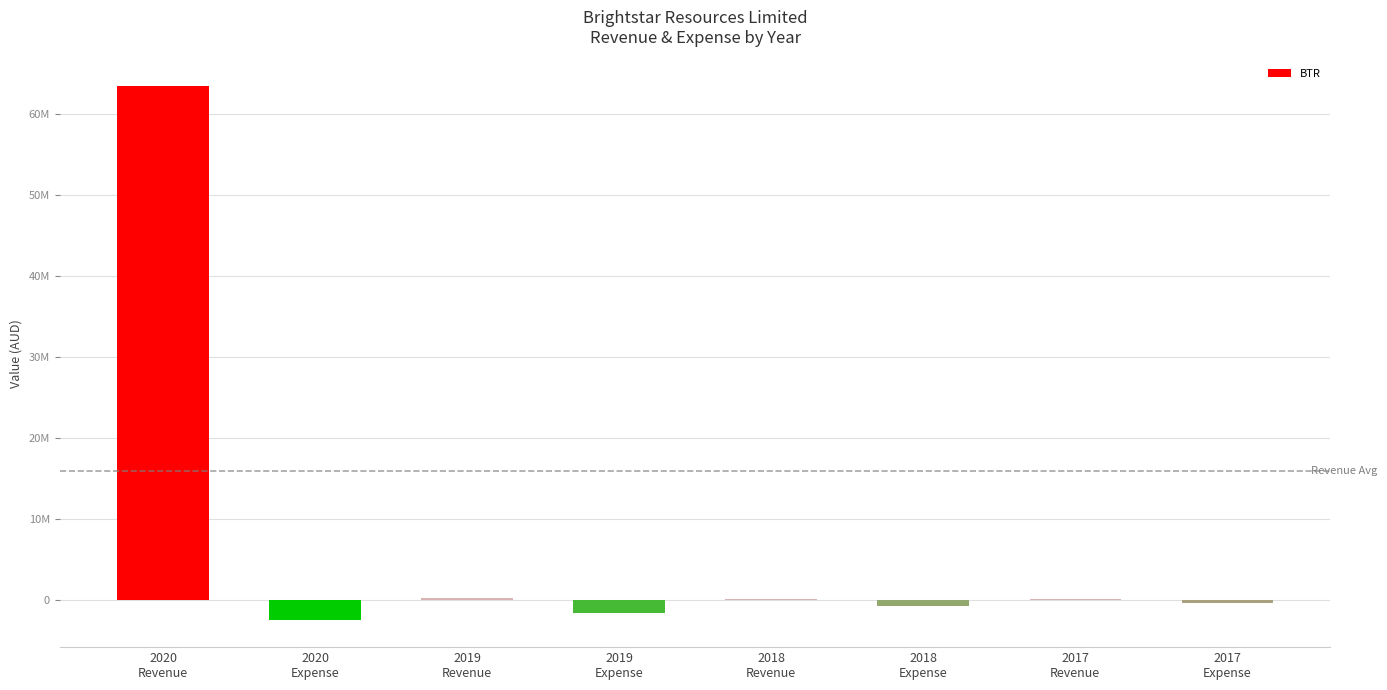

True or false: the data shows -88619 at 2017
Expense.

False